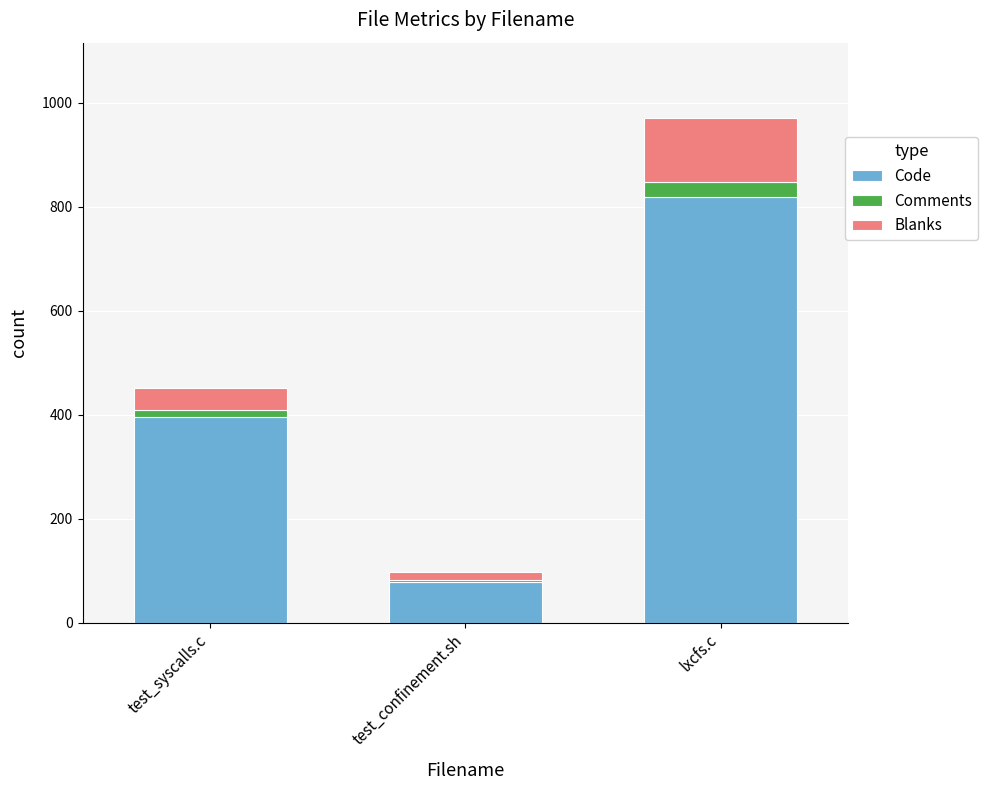

What is the lowest value of the Code series?

78